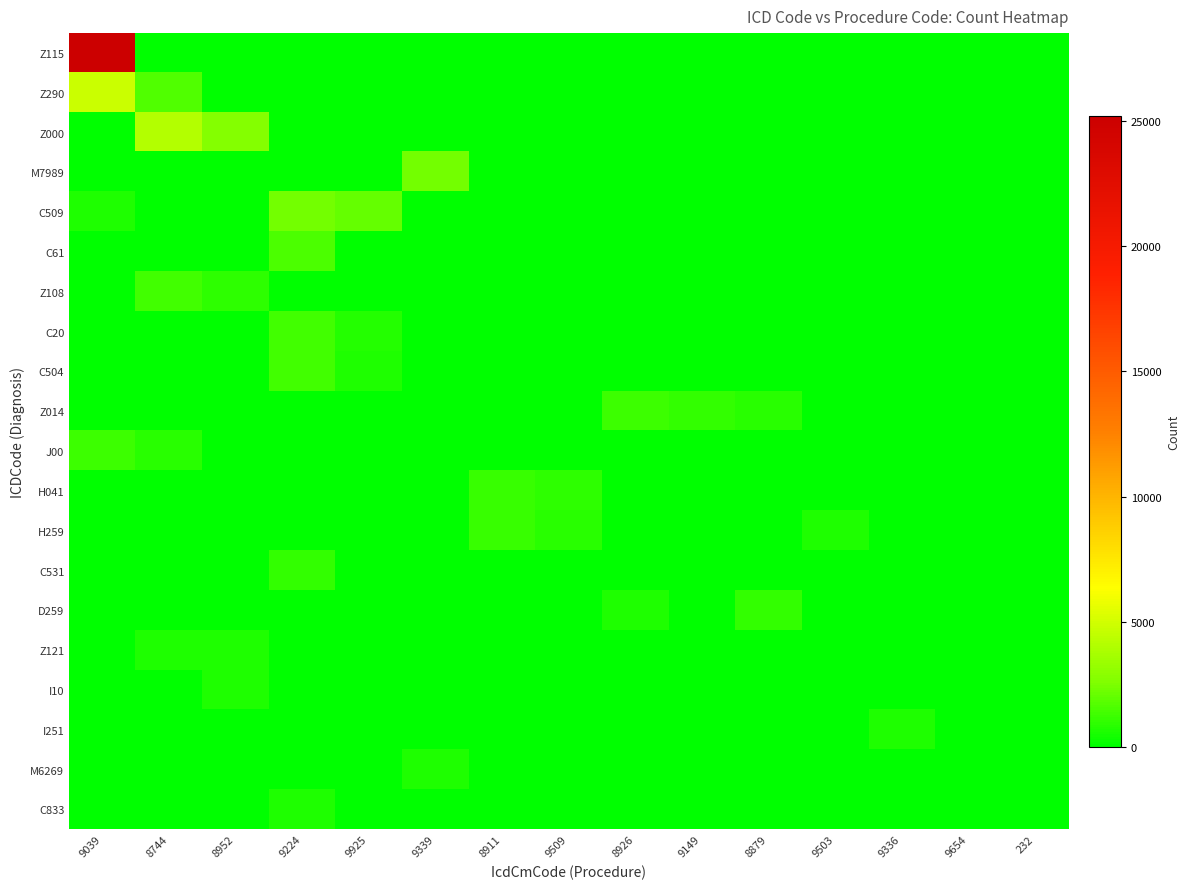

Reading left to right, what are all the values shown in this chart?

Z115: 9039=25220	8744=0	8952=0	9224=0	9925=0	9339=0	8911=0	9509=0	8926=0	9149=0	8879=0	9503=0	9336=0	9654=0	232=0
Z290: 9039=4769	8744=1608	8952=0	9224=0	9925=0	9339=0	8911=0	9509=0	8926=0	9149=0	8879=0	9503=0	9336=0	9654=0	232=0
Z000: 9039=0	8744=4062	8952=2732	9224=0	9925=0	9339=0	8911=0	9509=0	8926=0	9149=0	8879=0	9503=0	9336=0	9654=0	232=0
M7989: 9039=0	8744=0	8952=0	9224=0	9925=0	9339=2320	8911=0	9509=0	8926=0	9149=0	8879=0	9503=0	9336=0	9654=0	232=0
C509: 9039=620	8744=0	8952=0	9224=2294	9925=1982	9339=0	8911=0	9509=0	8926=0	9149=0	8879=0	9503=0	9336=0	9654=0	232=0
C61: 9039=0	8744=0	8952=0	9224=1520	9925=0	9339=0	8911=0	9509=0	8926=0	9149=0	8879=0	9503=0	9336=0	9654=0	232=0
Z108: 9039=0	8744=1320	8952=967	9224=0	9925=0	9339=0	8911=0	9509=0	8926=0	9149=0	8879=0	9503=0	9336=0	9654=0	232=0
C20: 9039=0	8744=0	8952=0	9224=1304	9925=696	9339=0	8911=0	9509=0	8926=0	9149=0	8879=0	9503=0	9336=0	9654=0	232=0
C504: 9039=0	8744=0	8952=0	9224=1281	9925=667	9339=0	8911=0	9509=0	8926=0	9149=0	8879=0	9503=0	9336=0	9654=0	232=0
Z014: 9039=0	8744=0	8952=0	9224=0	9925=0	9339=0	8911=0	9509=0	8926=1259	9149=998	8879=886	9503=0	9336=0	9654=0	232=0
J00: 9039=1202	8744=857	8952=0	9224=0	9925=0	9339=0	8911=0	9509=0	8926=0	9149=0	8879=0	9503=0	9336=0	9654=0	232=0
H041: 9039=0	8744=0	8952=0	9224=0	9925=0	9339=0	8911=1147	9509=963	8926=0	9149=0	8879=0	9503=0	9336=0	9654=0	232=0
H259: 9039=0	8744=0	8952=0	9224=0	9925=0	9339=0	8911=1113	9509=864	8926=0	9149=0	8879=0	9503=675	9336=0	9654=0	232=0
C531: 9039=0	8744=0	8952=0	9224=1044	9925=0	9339=0	8911=0	9509=0	8926=0	9149=0	8879=0	9503=0	9336=0	9654=0	232=0
D259: 9039=0	8744=0	8952=0	9224=0	9925=0	9339=0	8911=0	9509=0	8926=655	9149=0	8879=1004	9503=0	9336=0	9654=0	232=0
Z121: 9039=0	8744=654	8952=654	9224=0	9925=0	9339=0	8911=0	9509=0	8926=0	9149=0	8879=0	9503=0	9336=0	9654=0	232=0
I10: 9039=0	8744=0	8952=649	9224=0	9925=0	9339=0	8911=0	9509=0	8926=0	9149=0	8879=0	9503=0	9336=0	9654=0	232=0
I251: 9039=0	8744=0	8952=0	9224=0	9925=0	9339=0	8911=0	9509=0	8926=0	9149=0	8879=0	9503=0	9336=647	9654=0	232=0
M6269: 9039=0	8744=0	8952=0	9224=0	9925=0	9339=629	8911=0	9509=0	8926=0	9149=0	8879=0	9503=0	9336=0	9654=0	232=0
C833: 9039=0	8744=0	8952=0	9224=613	9925=0	9339=0	8911=0	9509=0	8926=0	9149=0	8879=0	9503=0	9336=0	9654=0	232=0